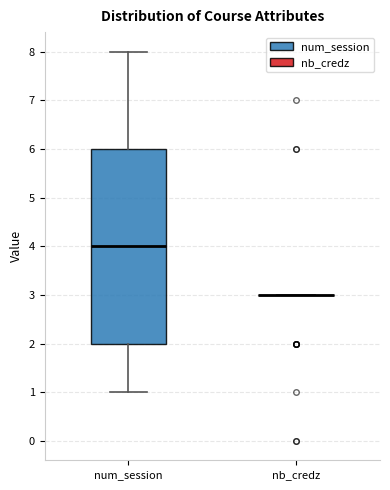

Reading left to right, transcribe this box plot: for each box, give where its median line is, the range the box spans, and where its two whiskers end, as read against the y-axis. The values are not printed on the chart, so give them approximately, as read against the axis.

num_session: median 4, box 2 to 6, whiskers 1 to 8
nb_credz: box collapsed to a line at 3, whiskers 3 to 3